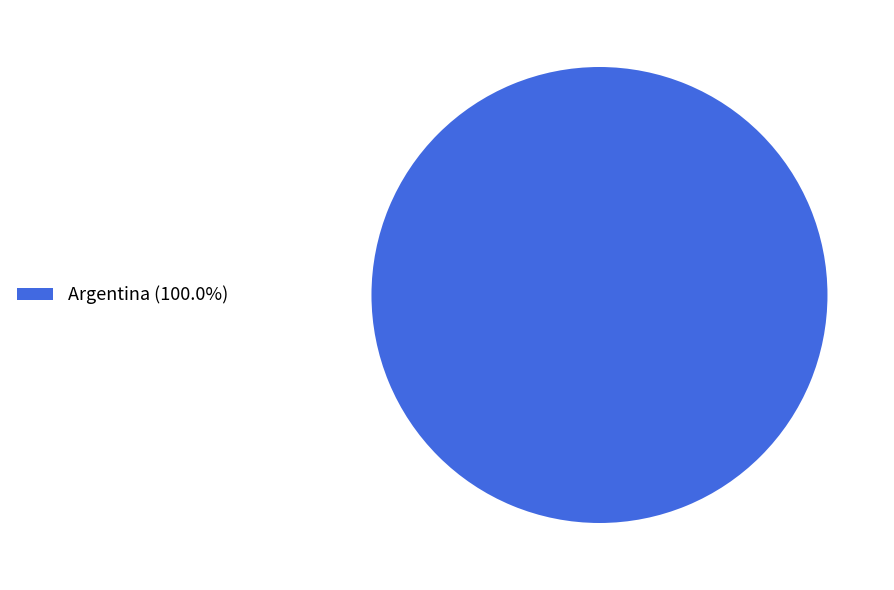

Does Argentina (100.0%) account for over 50% of the chart?

Yes